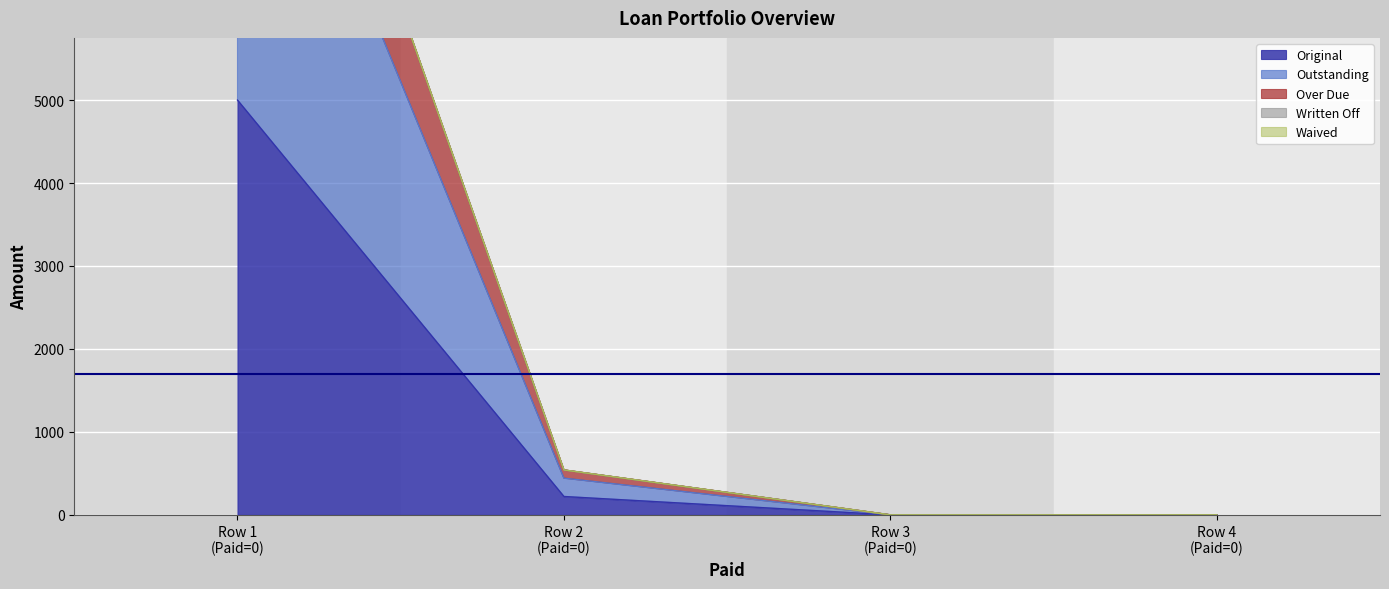

True or false: Original has more than 0 interior local peaks.

False